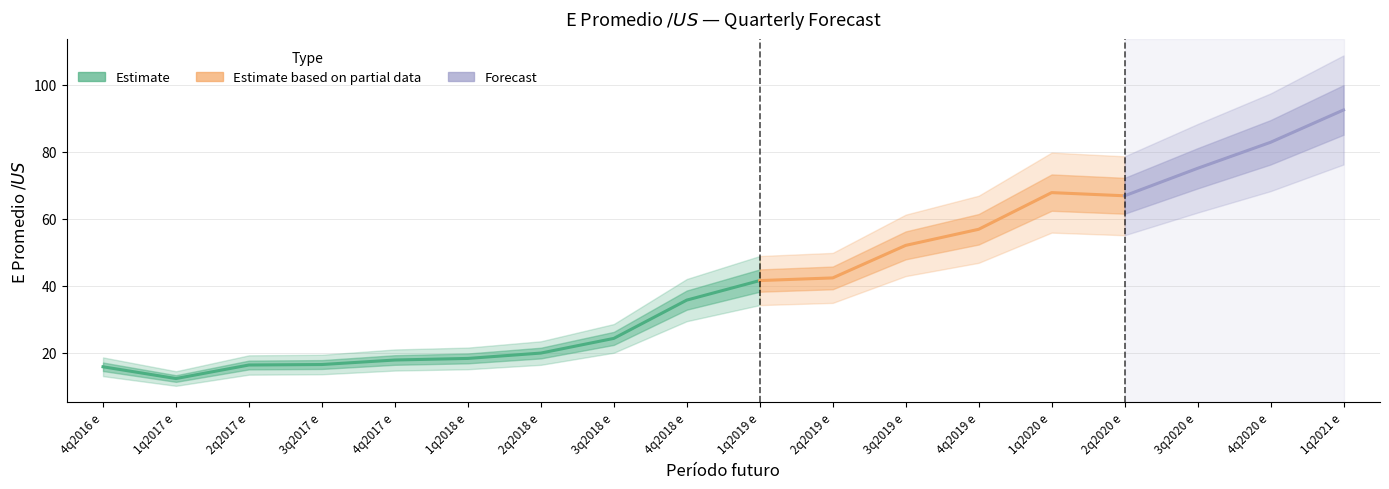

What is the label of the 9th point from the left?

4q2018 e